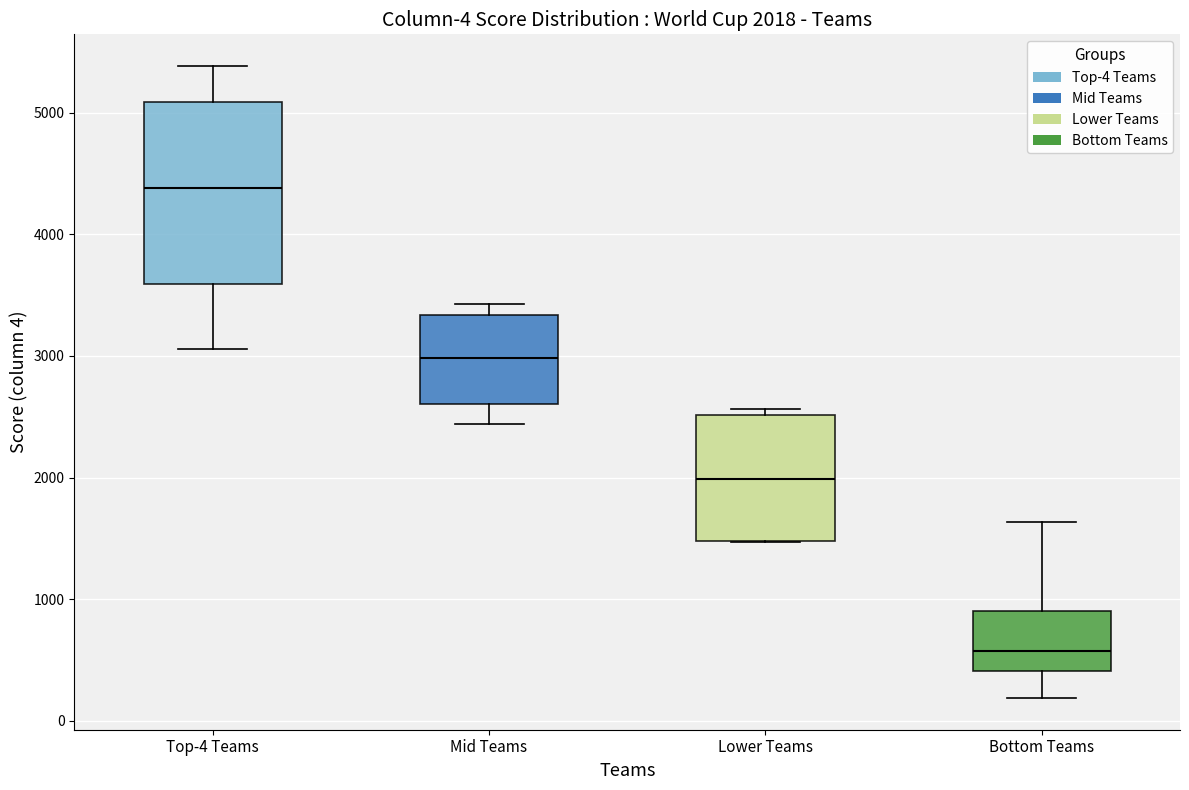

Which box is the tallest, from its lower edge to its upper edge?

Top-4 Teams